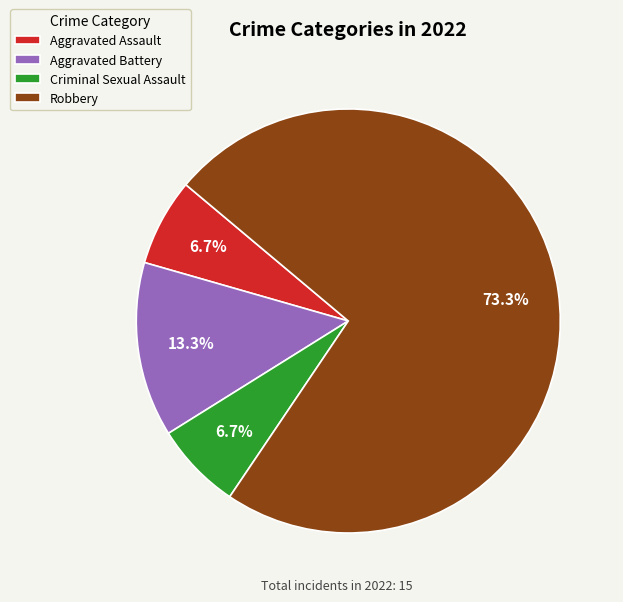

To the nearest percent, what is the average slice percentage?

25%